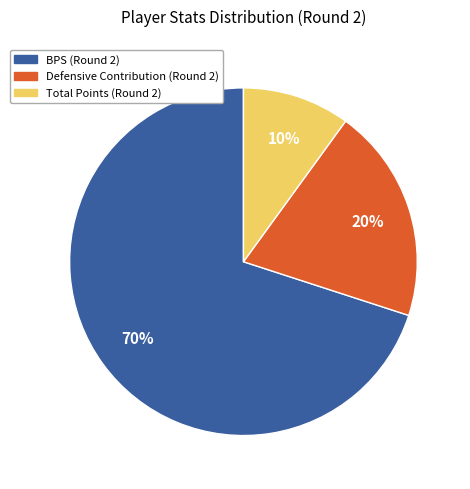

To the nearest percent, what is the average slice percentage?

33%